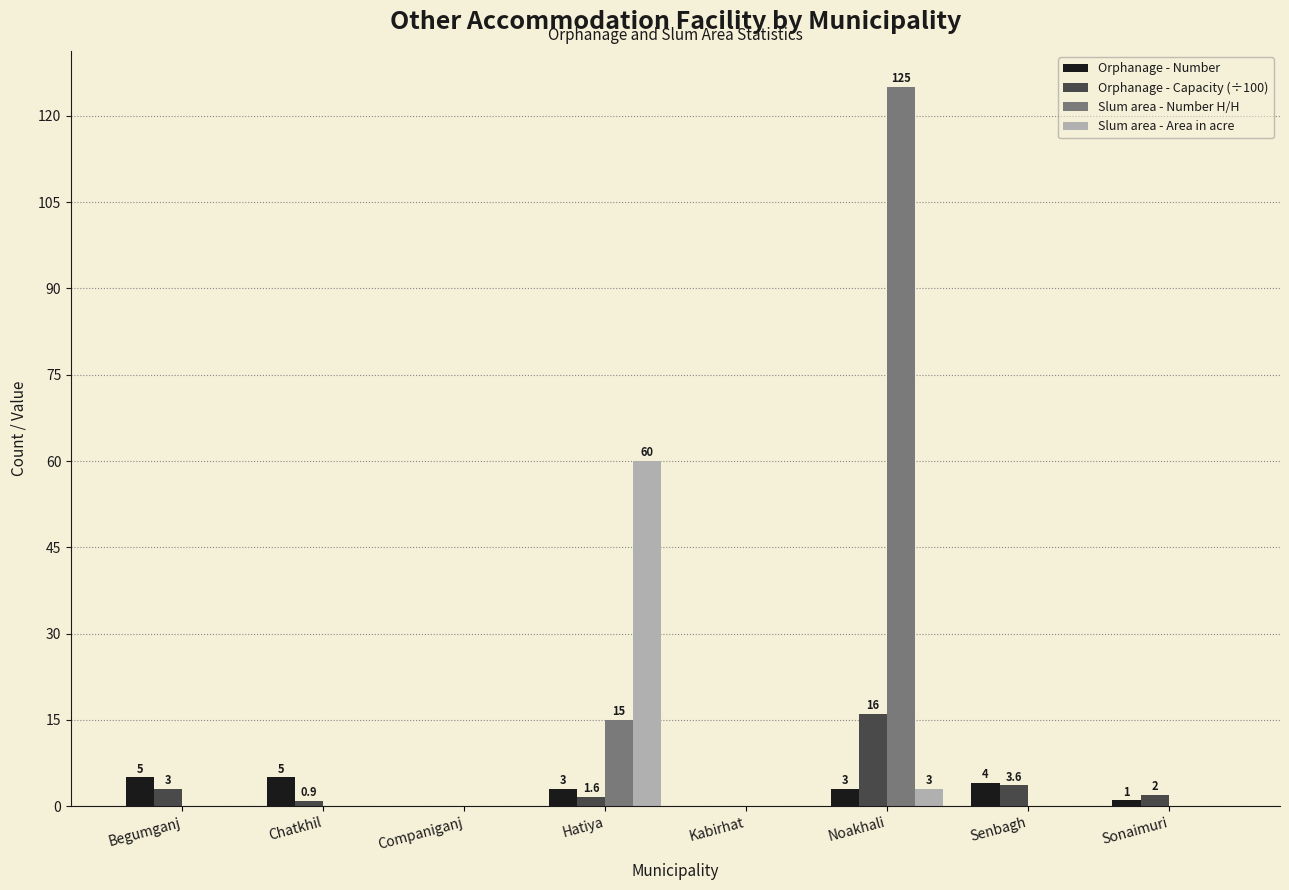

Is it true that Orphanage - Number equals 3.0 at Hatiya?

True